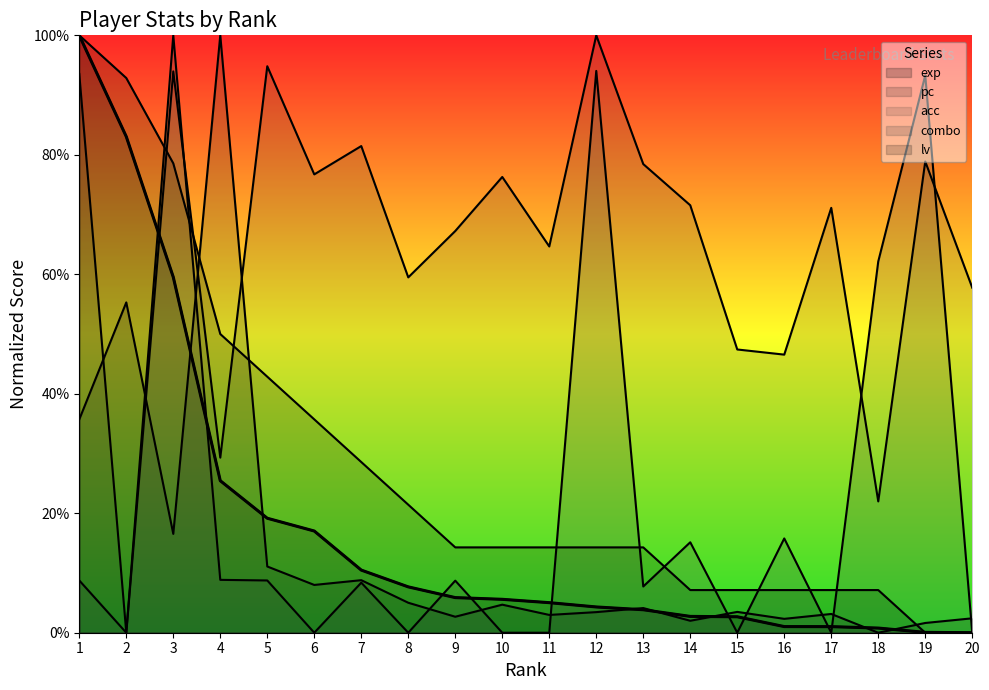

In combo, how many points are lower than both neighbors (excluding endpoints)?

6